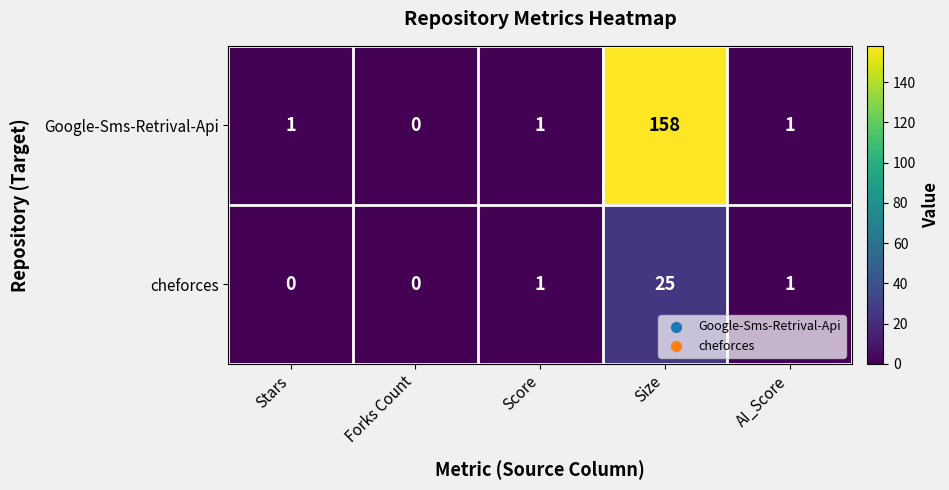

Reading left to right, what are all the values shown in this chart?

Google-Sms-Retrival-Api: Stars=1	Forks Count=0	Score=1	Size=158	AI_Score=1
cheforces: Stars=0	Forks Count=0	Score=1	Size=25	AI_Score=1